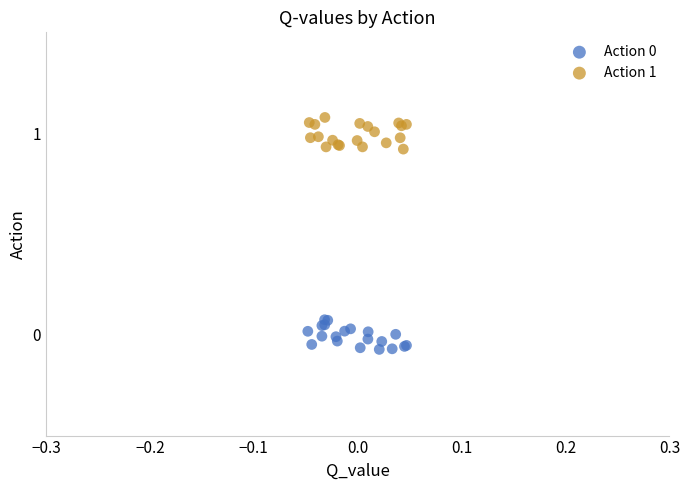

Which series reaches the maximum Y coordinate?

Action 1